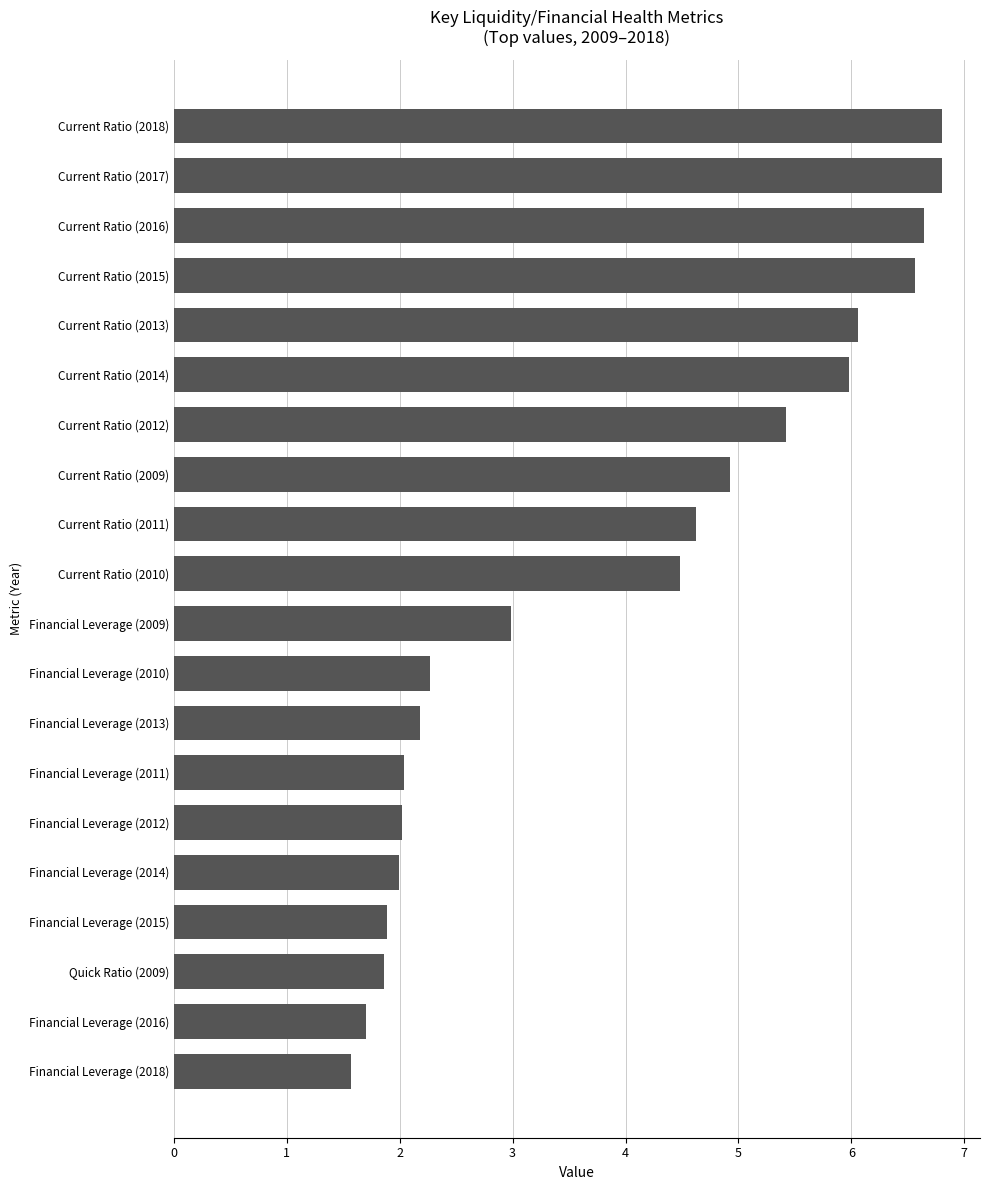

Approximately how many times larger is the value at Financial Leverage (2009) compared to Financial Leverage (2014)?

1.5